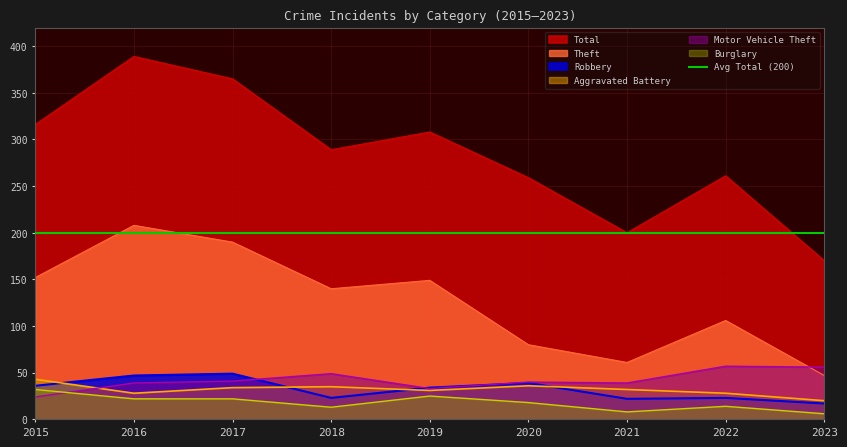

How many lines are shown in the chart?

6